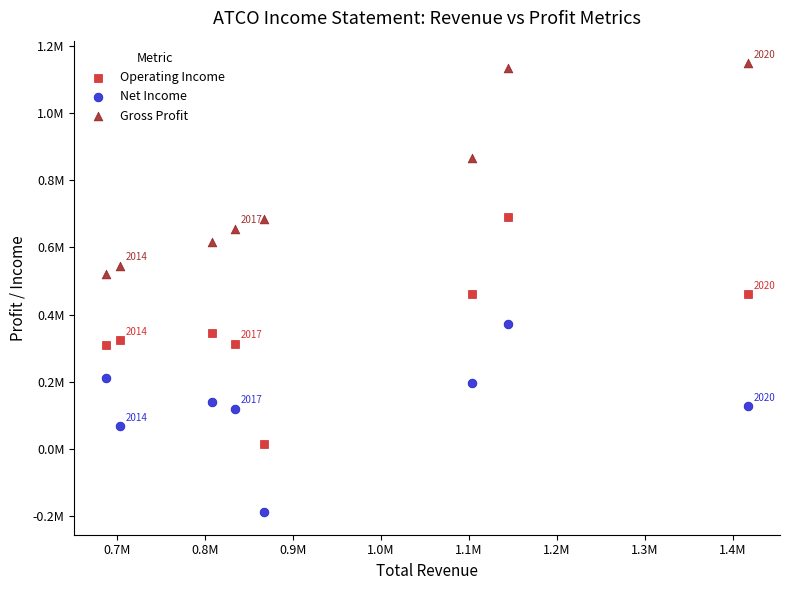

Which series has the widest spread of Y values?

Operating Income